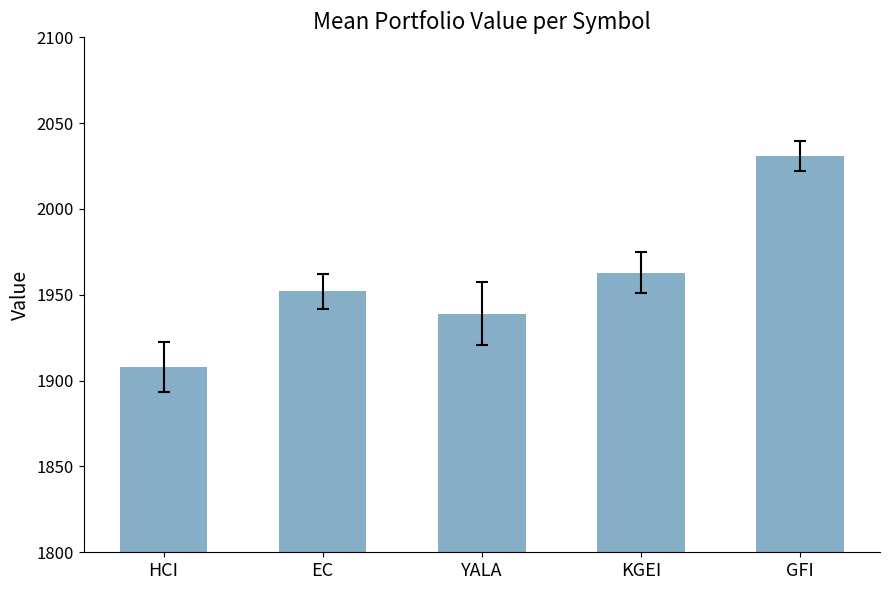

What value does the data have at HCI?

1907.9